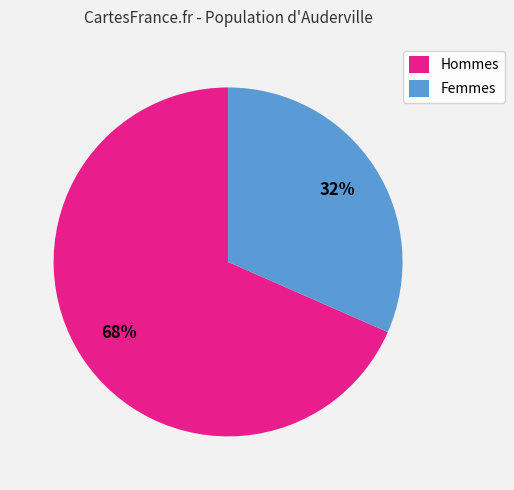

True or false: Femmes accounts for 43% of the total.

False